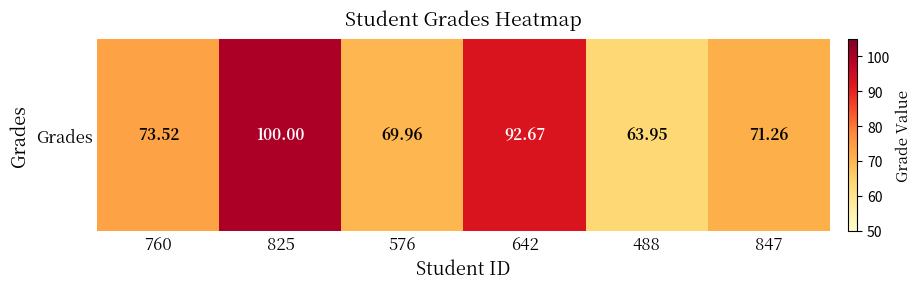

Between 847 and 488, which is larger?

847